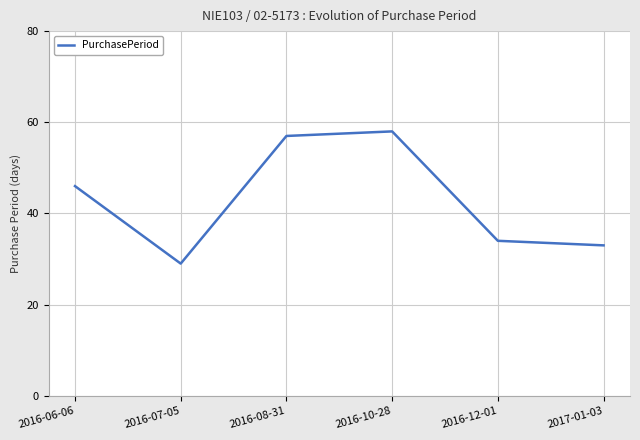

Which label corresponds to the largest value in the chart?

2016-10-28